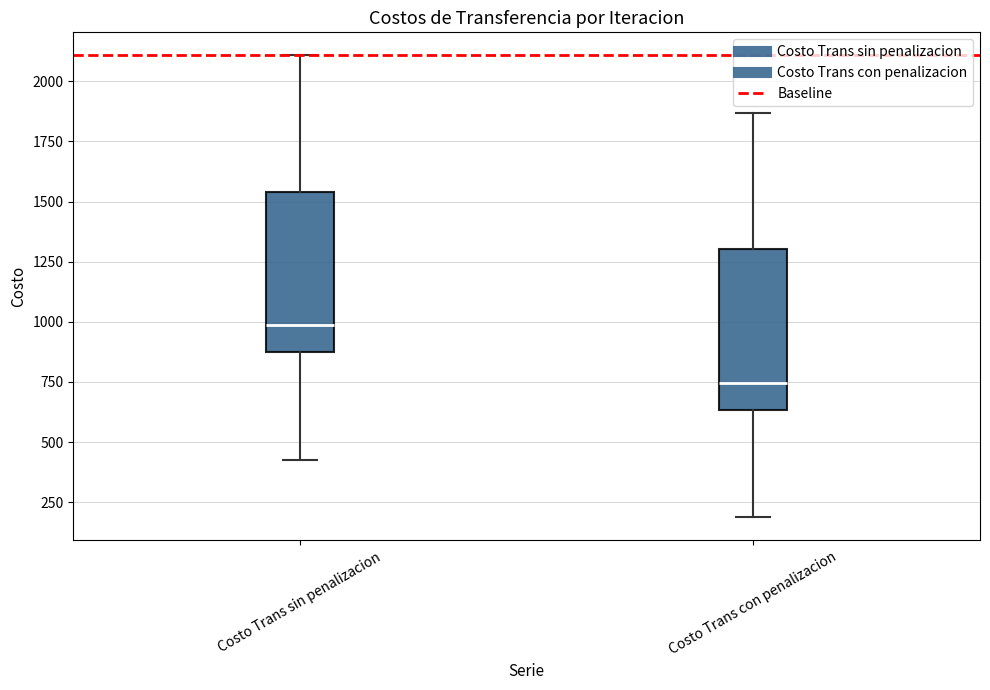

Where does the median line of the box for Costo Trans con penalizacion sit on the y-axis? The values are not printed on the chart, so give them approximately, as read against the axis.

750